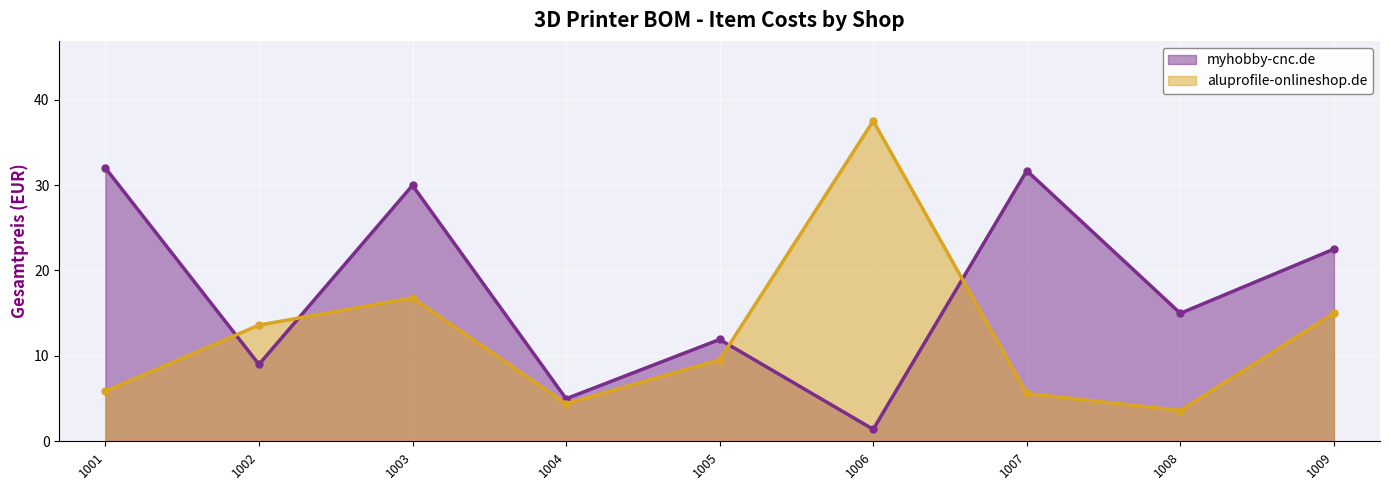

What is the total value across all series at 1001?

37.9